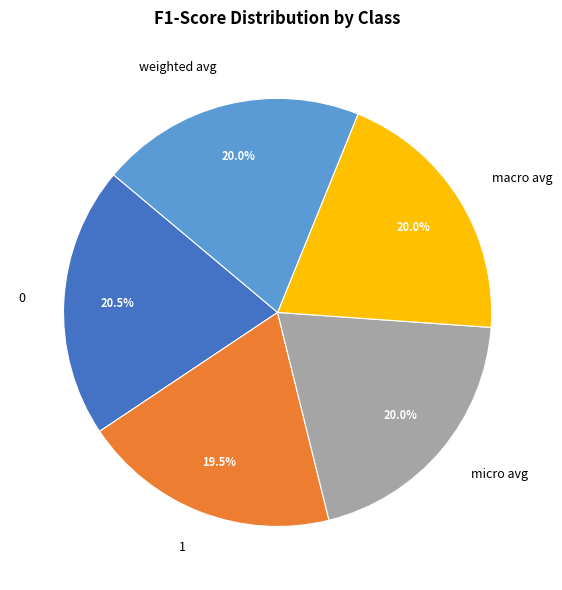

Is the sum of macro avg and micro avg greater than half?

No